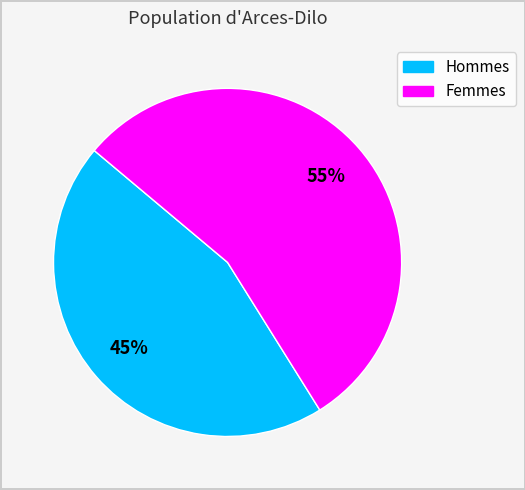

Do Hommes and Femmes together represent more than half of the pie?

Yes